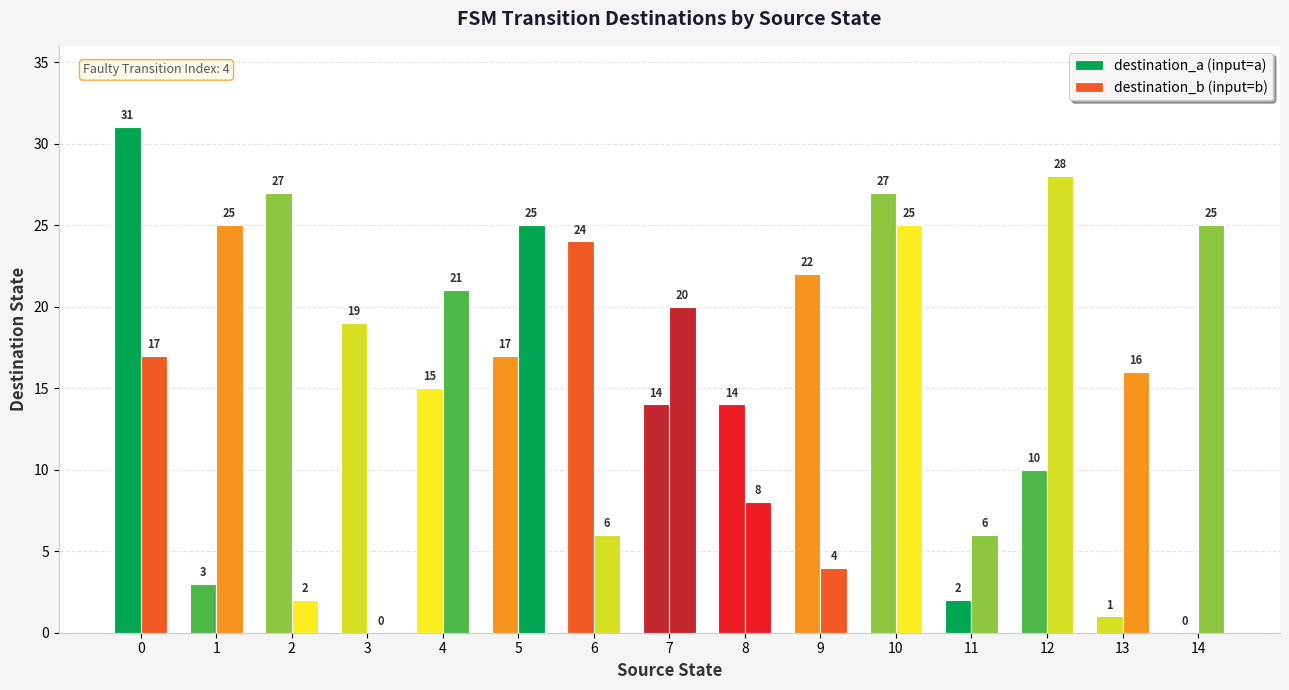

What is the total value across all series at 7?

34